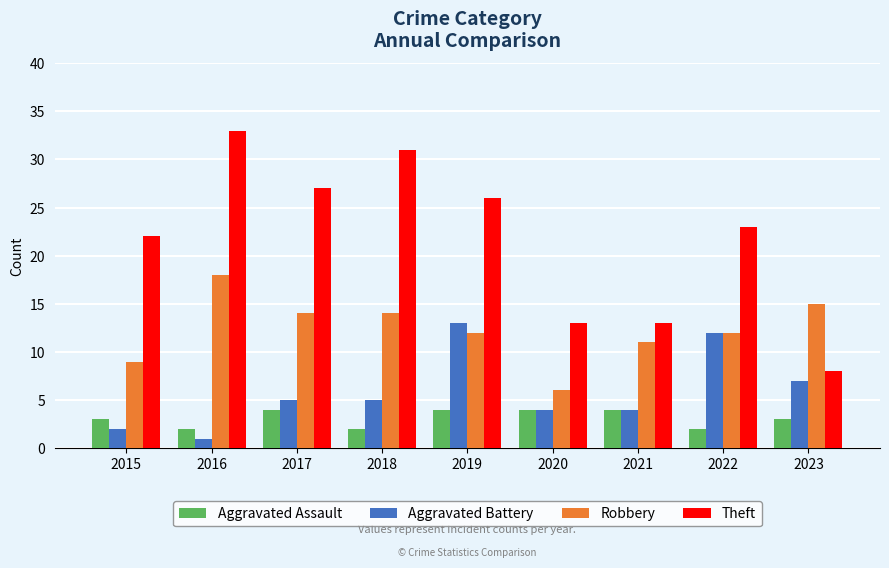

What is the spread (max minus min) of values at 2023?

12